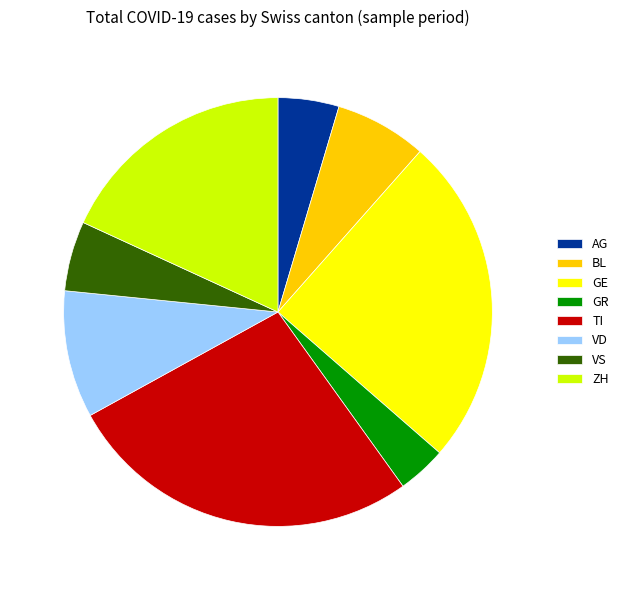

Between AG and GE, which is larger?

GE